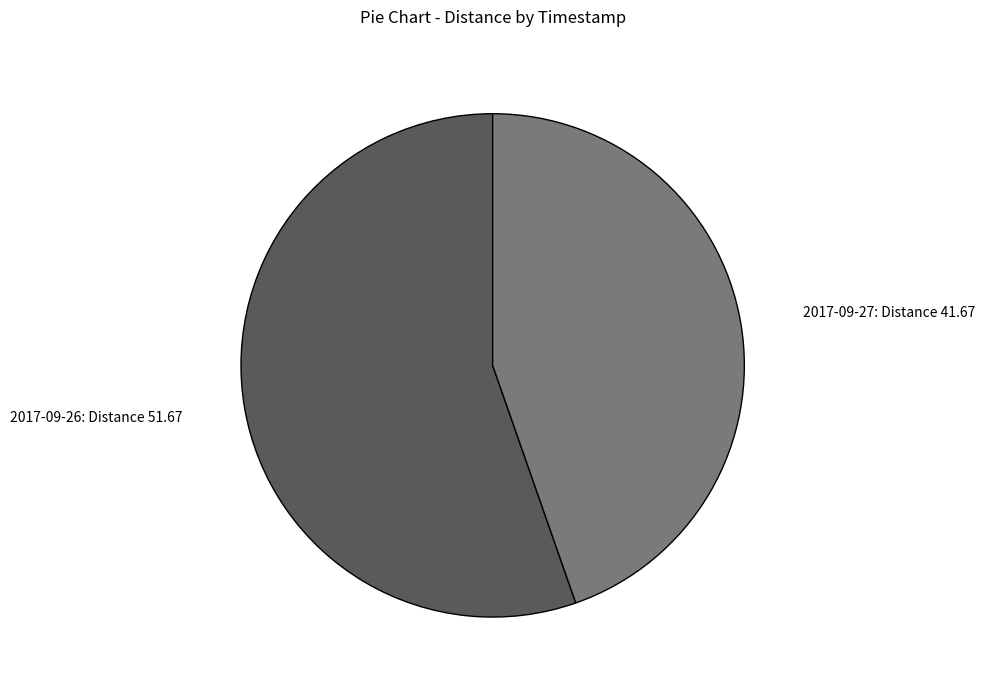

Which category accounts for the majority?

2017-09-26: Distance 51.67